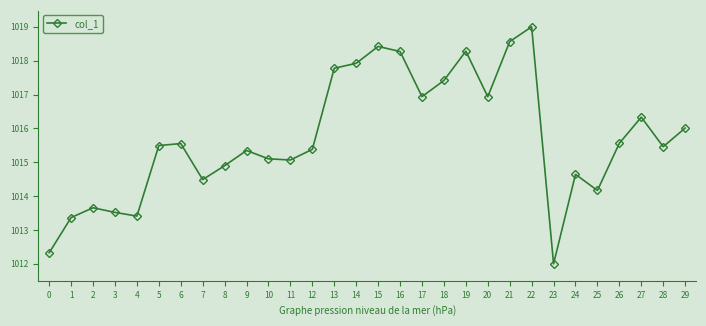

Reading right to left, list all the values displayed in this chart.

1016.0	1015.5	1016.3	1015.6	1014.2	1014.6	1012.0	1019.0	1018.6	1016.9	1018.3	1017.4	1016.9	1018.3	1018.4	1017.9	1017.8	1015.4	1015.1	1015.1	1015.3	1014.9	1014.5	1015.6	1015.5	1013.4	1013.5	1013.7	1013.4	1012.3